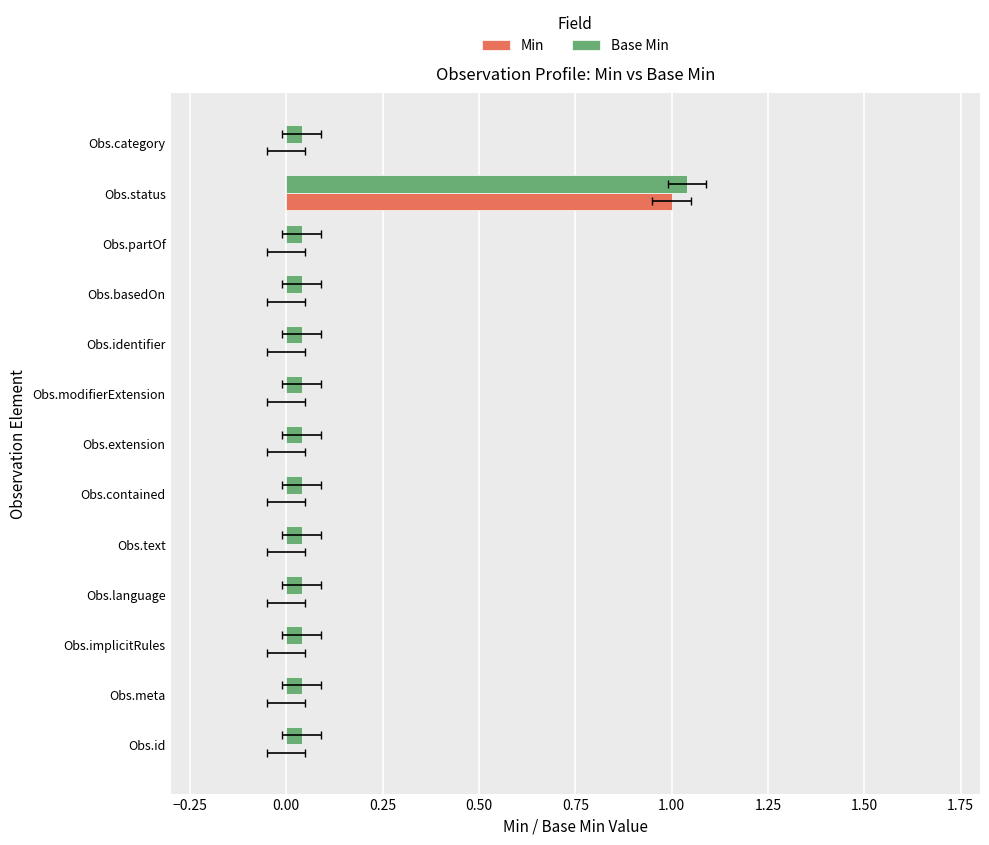

What is the sum of all Base Min values?

1.5